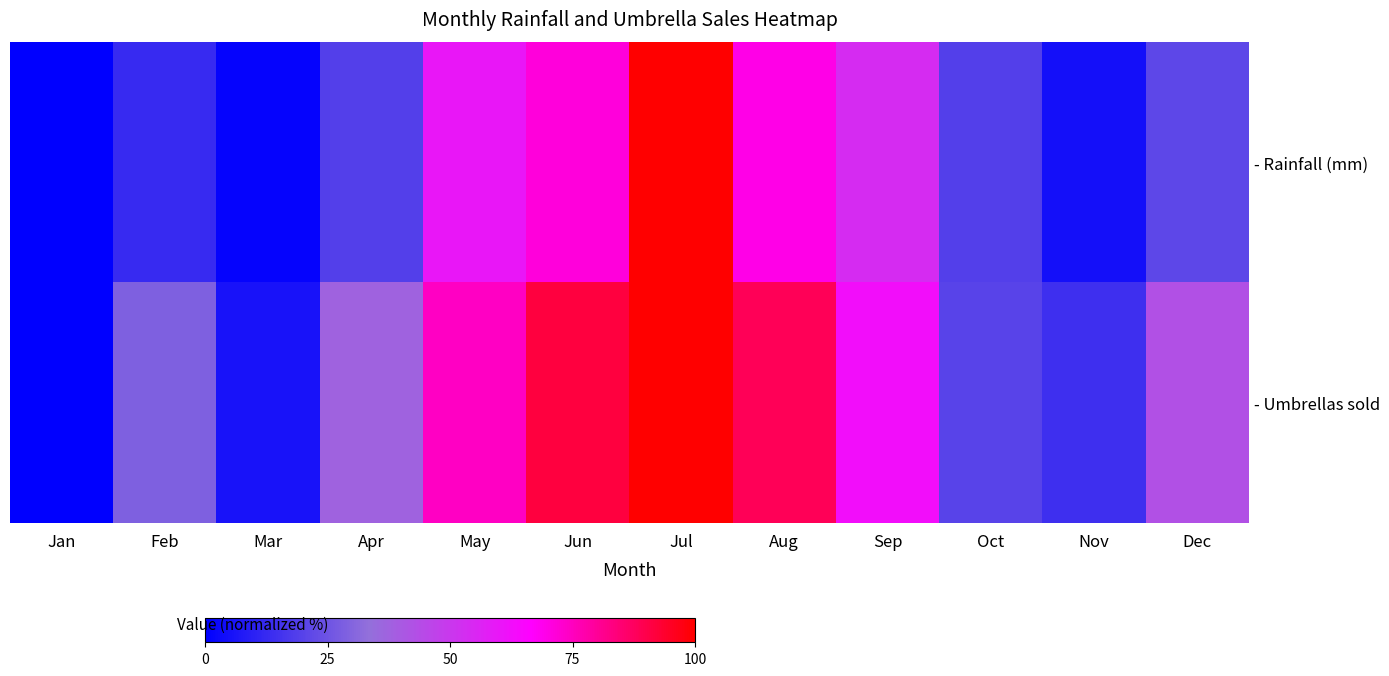

Rank the series at Jun from highest to lowest value.

- Umbrellas sold, - Rainfall (mm)